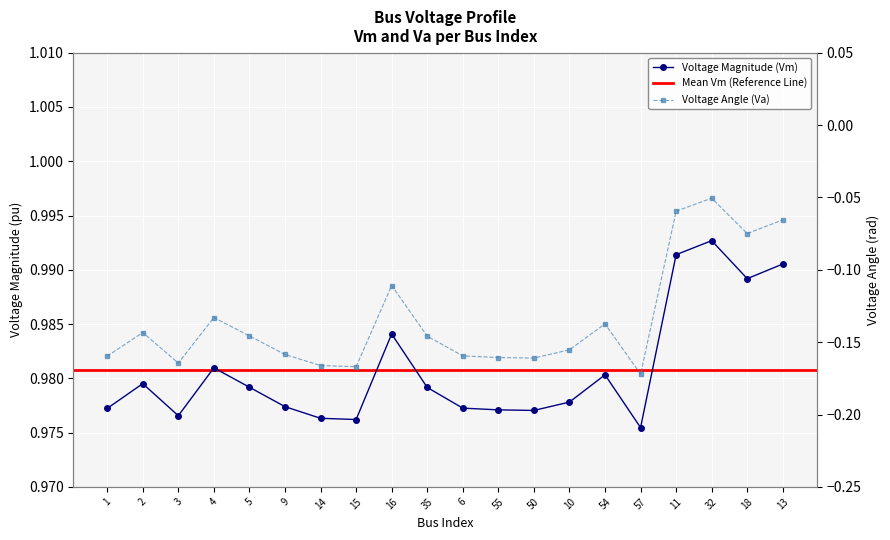

What is the spread (max minus min) of values at 15?

1.1